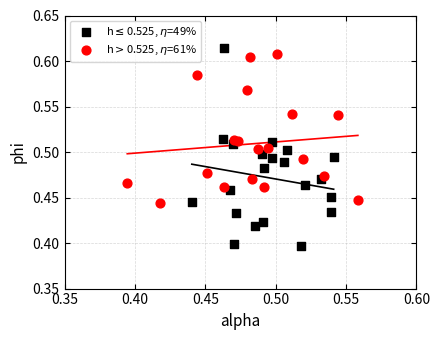

What are all the series names shown in the legend?

h$\leq$0.525, $\eta$=49%, h$>$0.525, $\eta$=61%